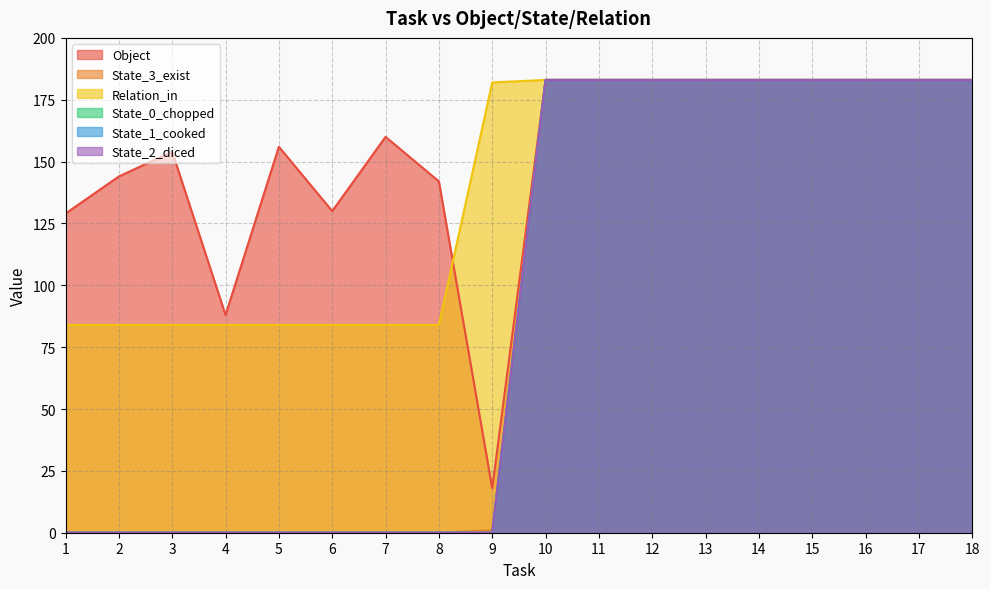

True or false: State_1_cooked has more than 1 points higher than both neighbors.

False